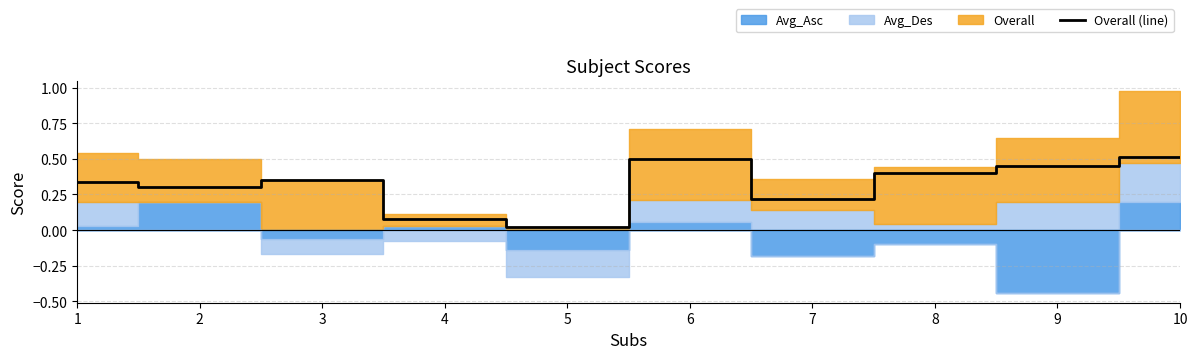

What is the difference between the maximum and minimum values?

0.5